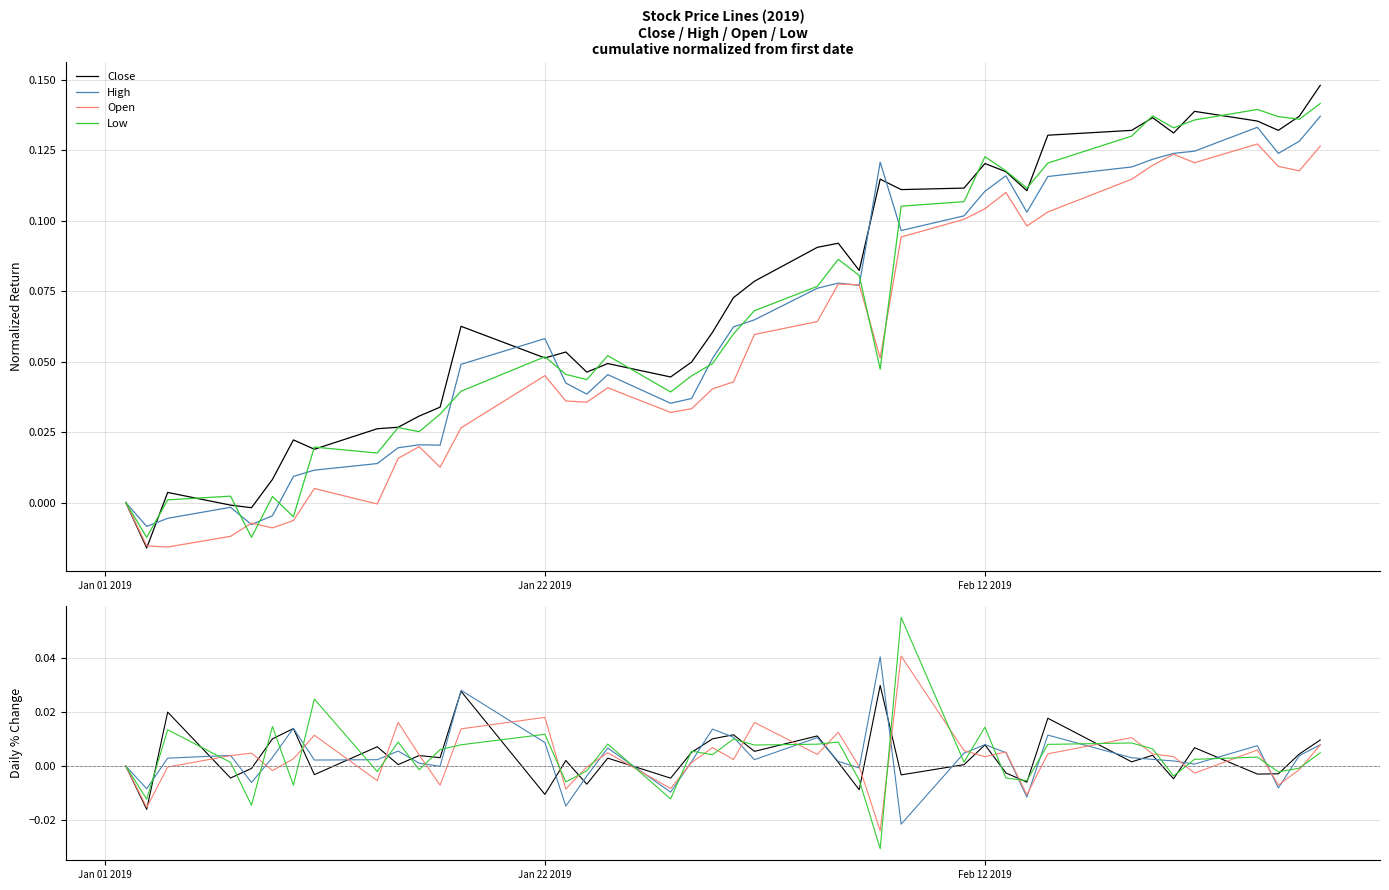

Reading left to right, extract all data points from this chart.

Close: 0.0	-0.0	0.0	-0.0	-0.0	0.0	0.0	-0.0	0.0	0.0	0.0	0.0	0.0	-0.0	0.0	-0.0	0.0	-0.0	0.0	0.0	0.0	0.0	0.0	0.0	-0.0	0.0	-0.0	0.0	0.0	-0.0	-0.0	0.0	0.0	0.0	-0.0	0.0	-0.0	-0.0	0.0	0.0
High: 0.0	-0.0	0.0	0.0	-0.0	0.0	0.0	0.0	0.0	0.0	0.0	-0.0	0.0	0.0	-0.0	-0.0	0.0	-0.0	0.0	0.0	0.0	0.0	0.0	0.0	-0.0	0.0	-0.0	0.0	0.0	0.0	-0.0	0.0	0.0	0.0	0.0	0.0	0.0	-0.0	0.0	0.0
Open: 0.0	-0.0	-0.0	0.0	0.0	-0.0	0.0	0.0	-0.0	0.0	0.0	-0.0	0.0	0.0	-0.0	-0.0	0.0	-0.0	0.0	0.0	0.0	0.0	0.0	0.0	-0.0	-0.0	0.0	0.0	0.0	0.0	-0.0	0.0	0.0	0.0	0.0	-0.0	0.0	-0.0	-0.0	0.0
Low: 0.0	-0.0	0.0	0.0	-0.0	0.0	-0.0	0.0	-0.0	0.0	-0.0	0.0	0.0	0.0	-0.0	-0.0	0.0	-0.0	0.0	0.0	0.0	0.0	0.0	0.0	-0.0	-0.0	0.1	0.0	0.0	-0.0	-0.0	0.0	0.0	0.0	-0.0	0.0	0.0	-0.0	-0.0	0.0